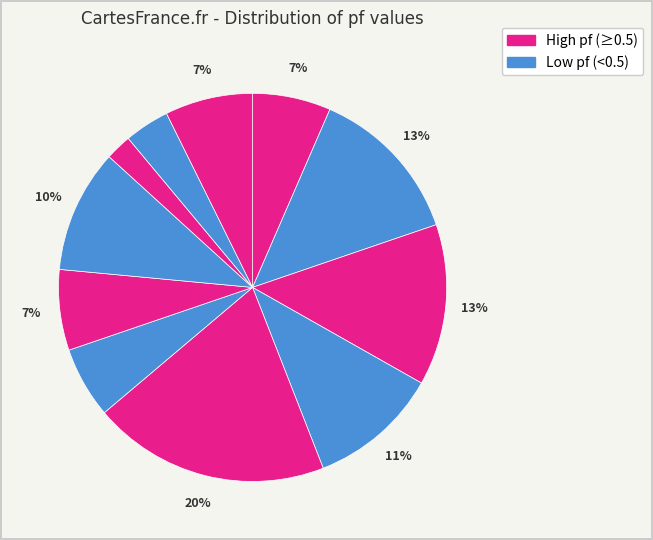

How many slices are in this pie chart?

11